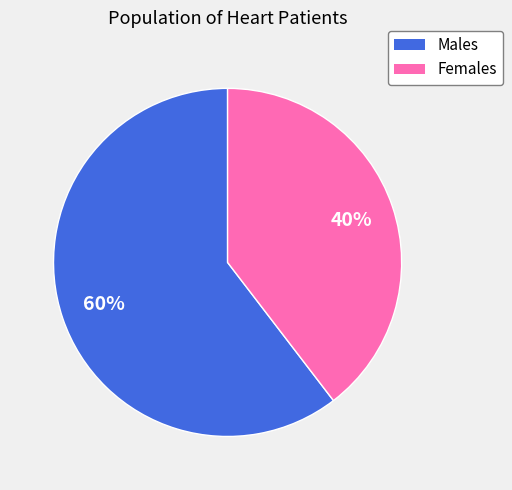

How many segments does this pie chart have?

2